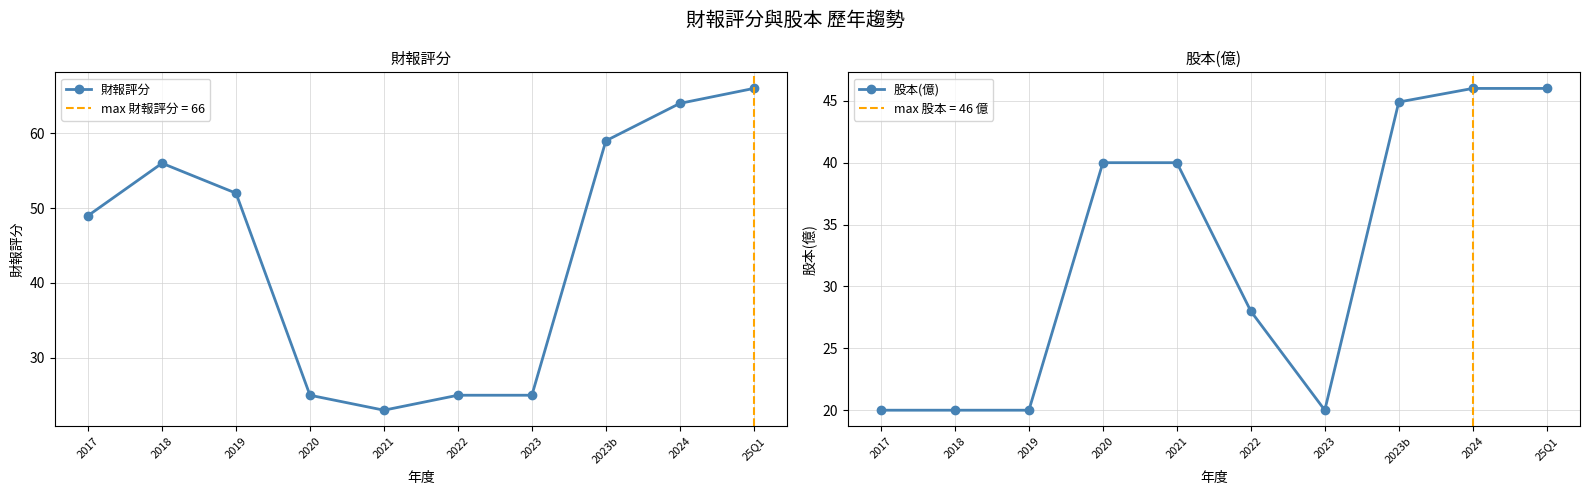

What is the label of the 4th point from the left?

2020